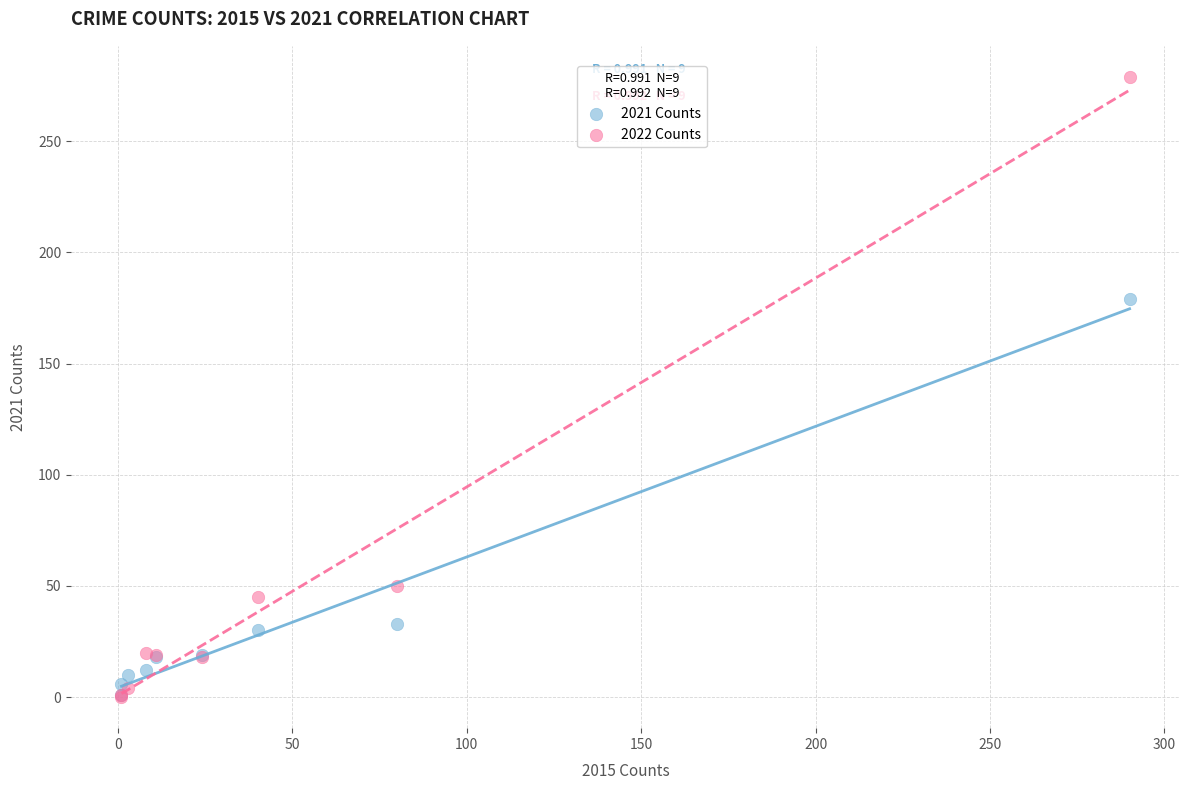

In the 2022 Counts series, what Y value is closest to 139?

50